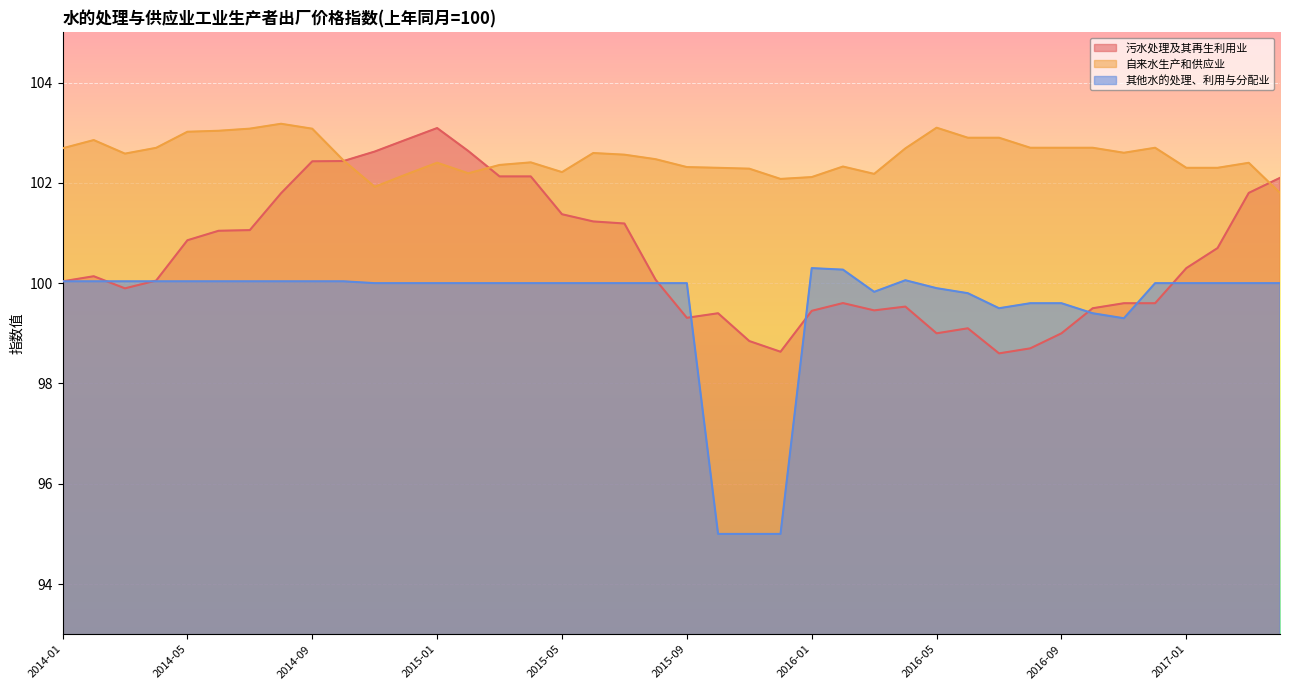

True or false: 自来水生产和供应业 has a value of 102.3 at 2015-10.

True